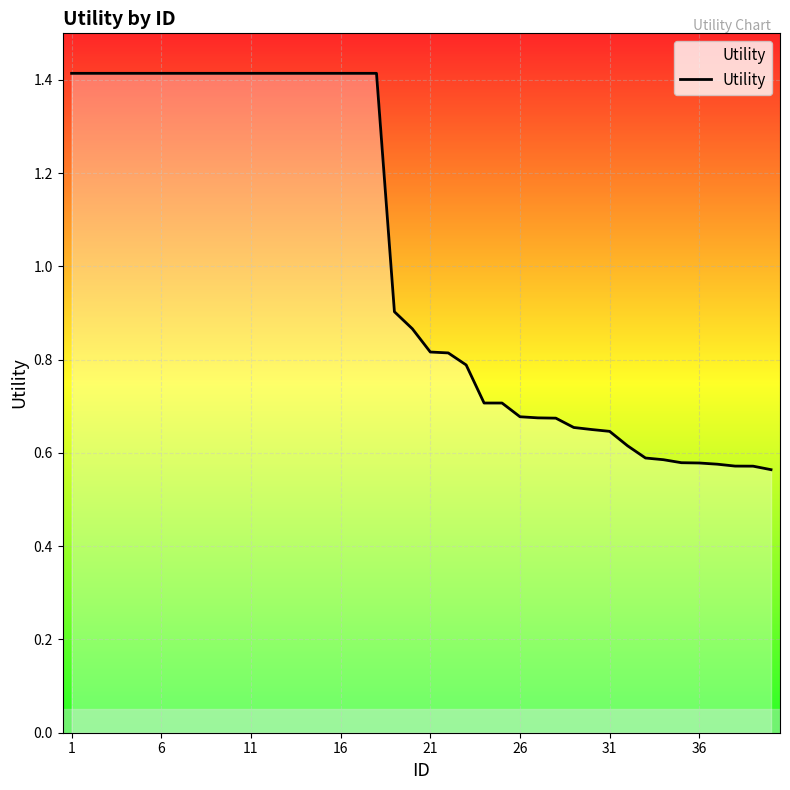

What is the greatest value displayed?

1.4